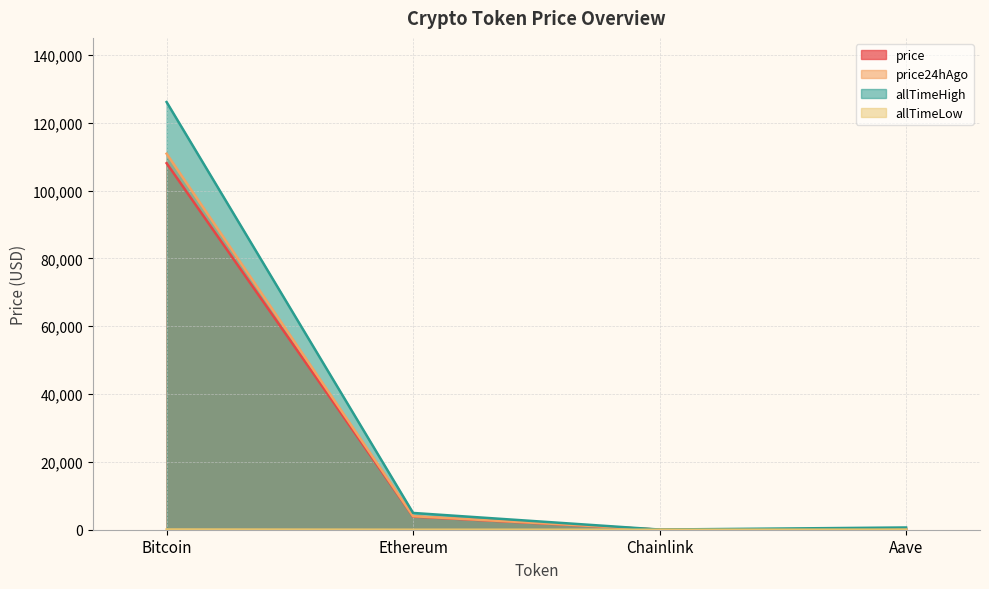

The price series shows 1925.9 at Ethereum. True or false?

False